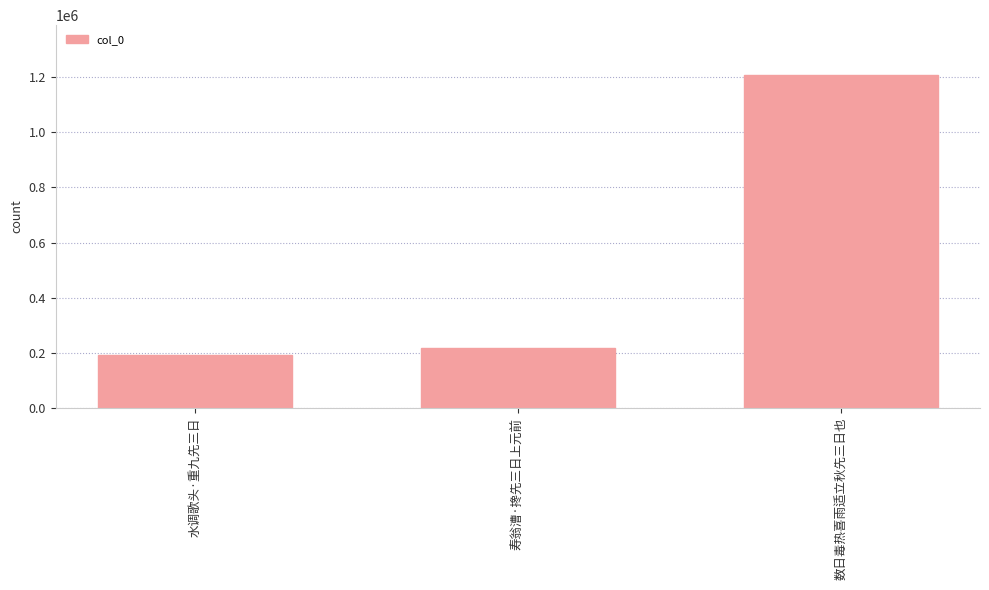

What is the smallest value displayed?

193297